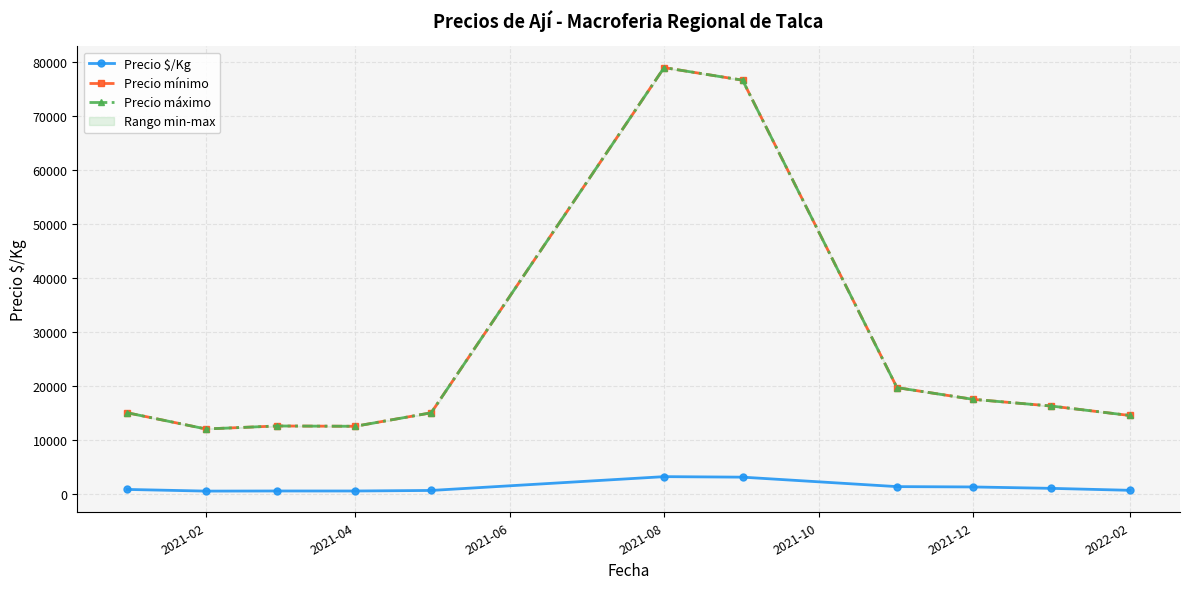

What is the sum of all Precio mínimo values?

290638.9